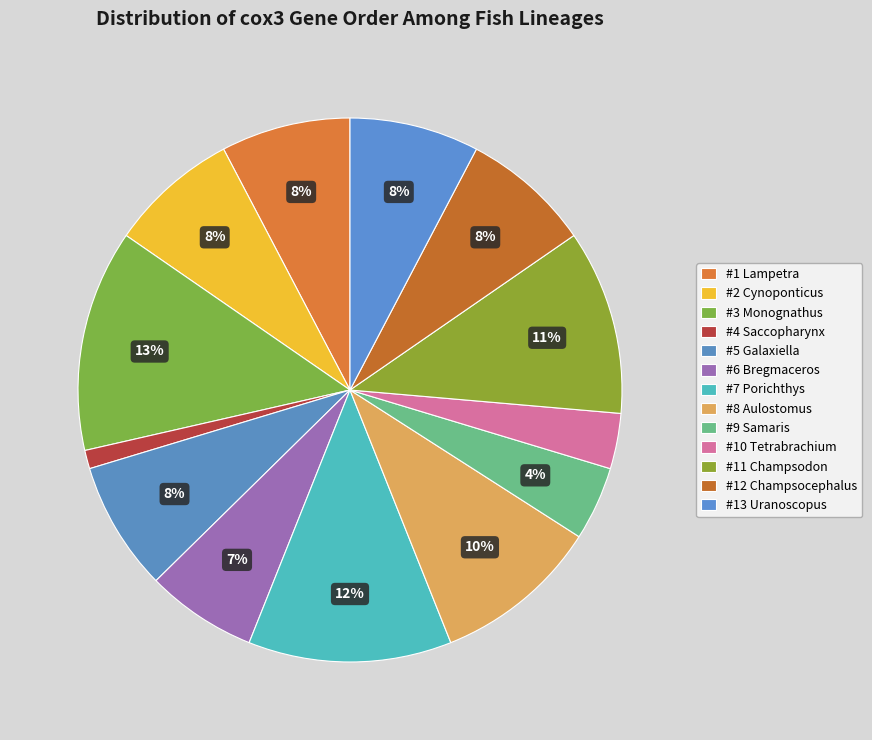

Count the number of slices in the pie.

13